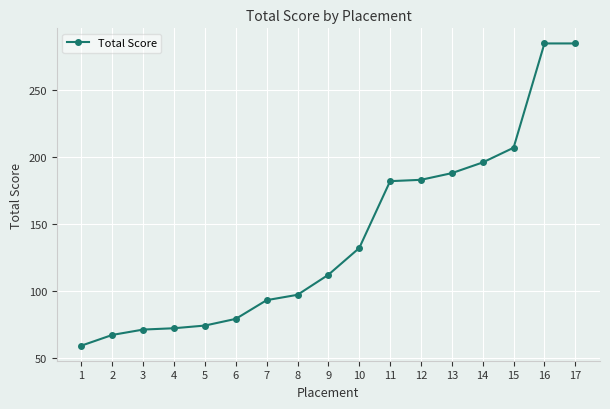

What is the difference between the second highest and minimum values?

226